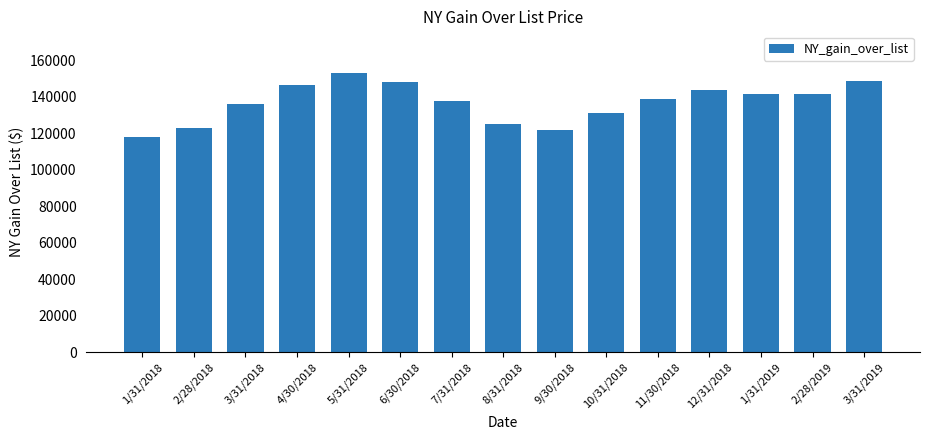

The value at 6/30/2018 is 205263. True or false?

False